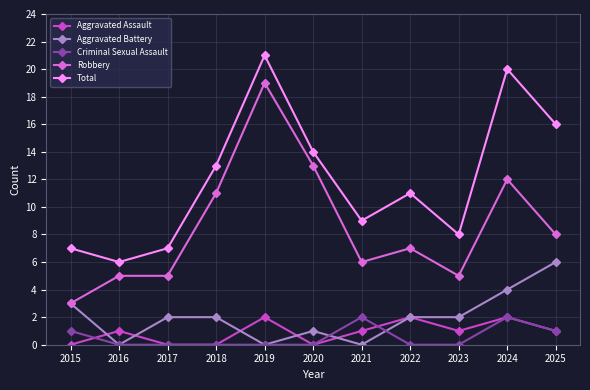

What is the sum of all Aggravated Assault values?

10